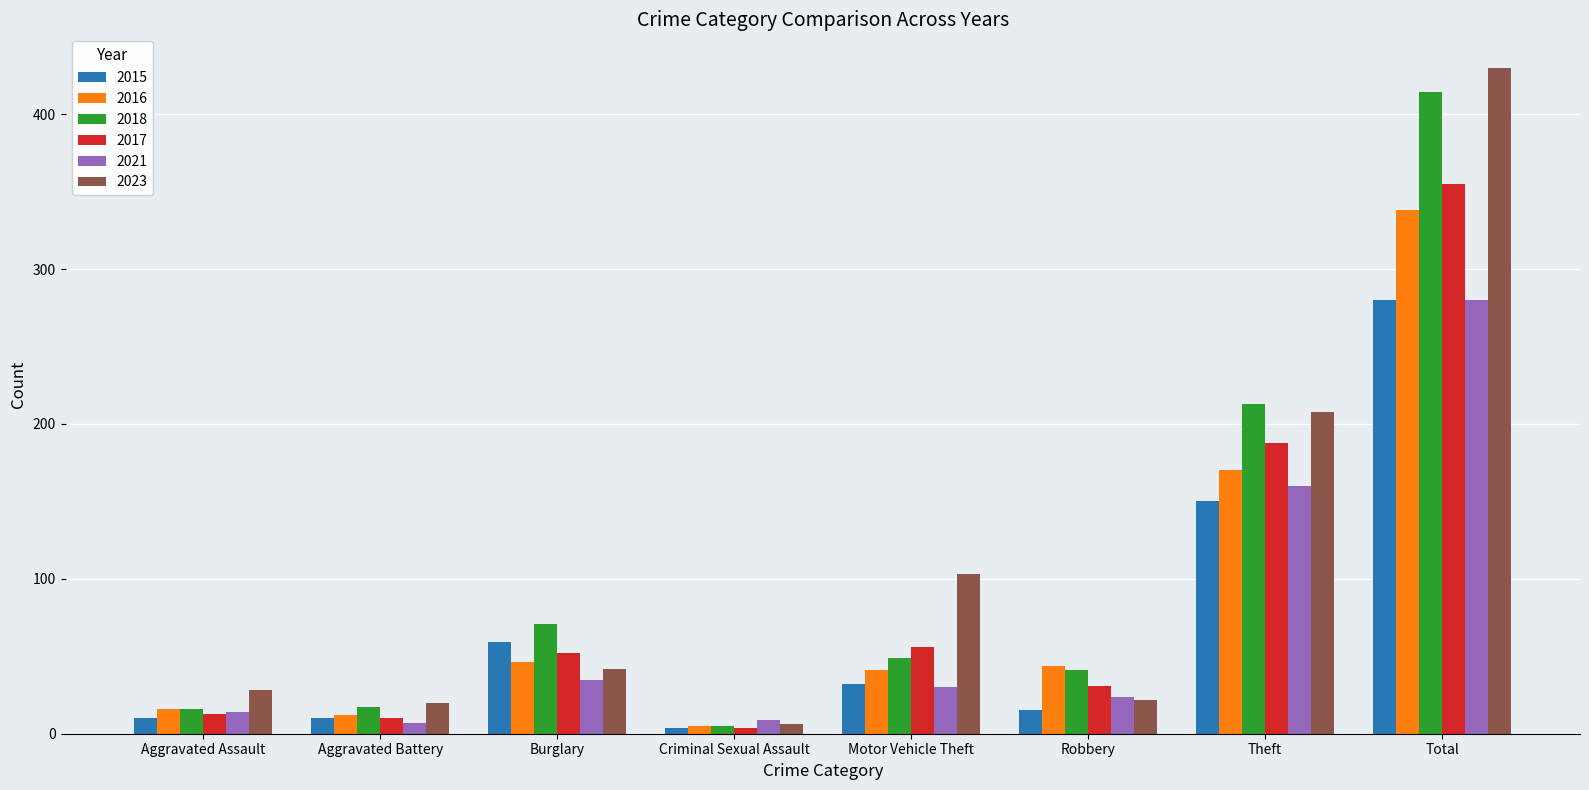

Which series has the largest total across all categories?

2023